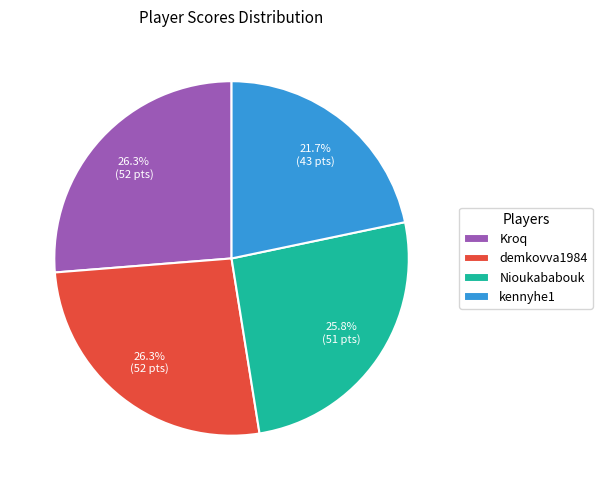

True or false: Nioukababouk accounts for 40% of the total.

False